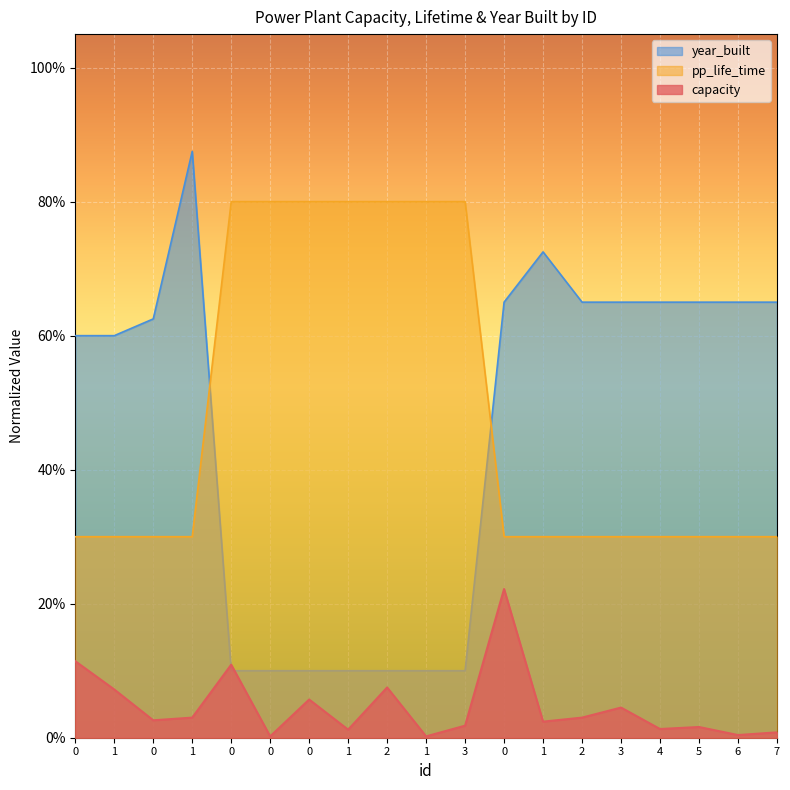

Where is the first local maximum for year_built?

1